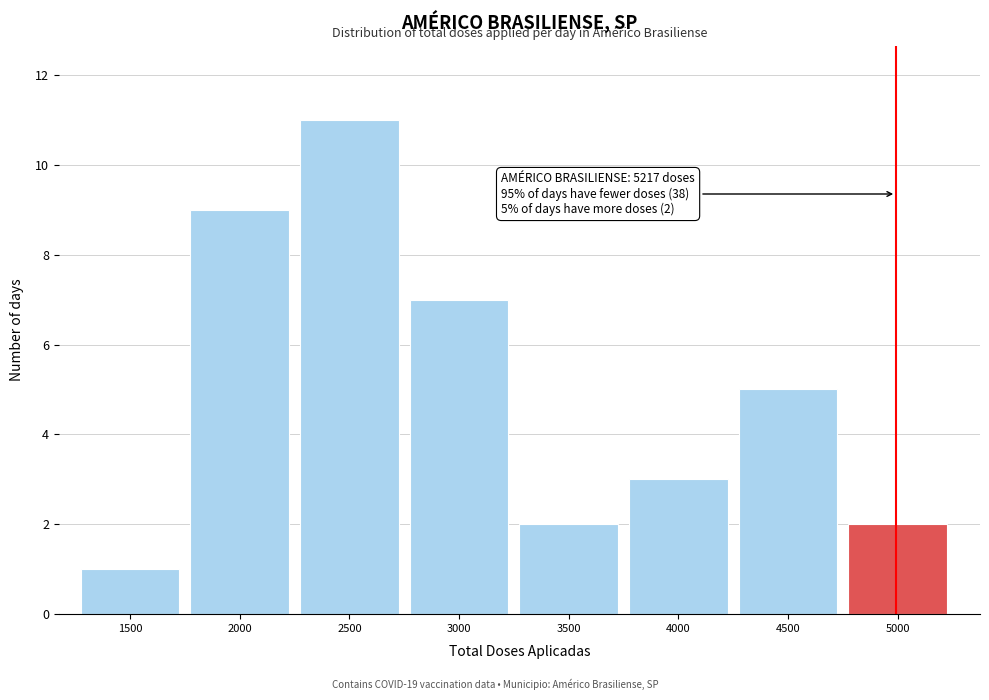

Reading left to right, extract all data points from this chart.

1500=1	2000=9	2500=11	3000=7	3500=2	4000=3	4500=5	5000=2